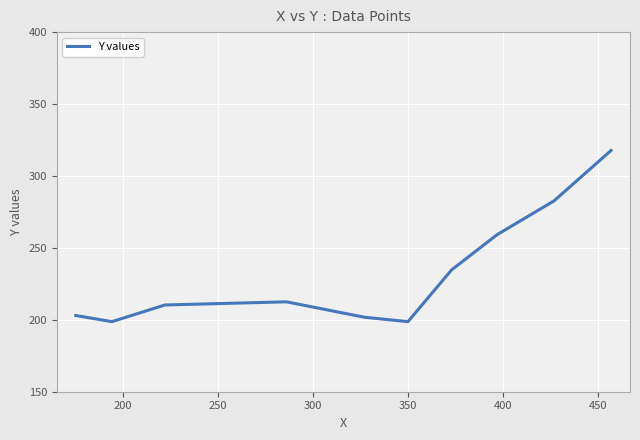

What is the maximum value shown in the chart?

317.7